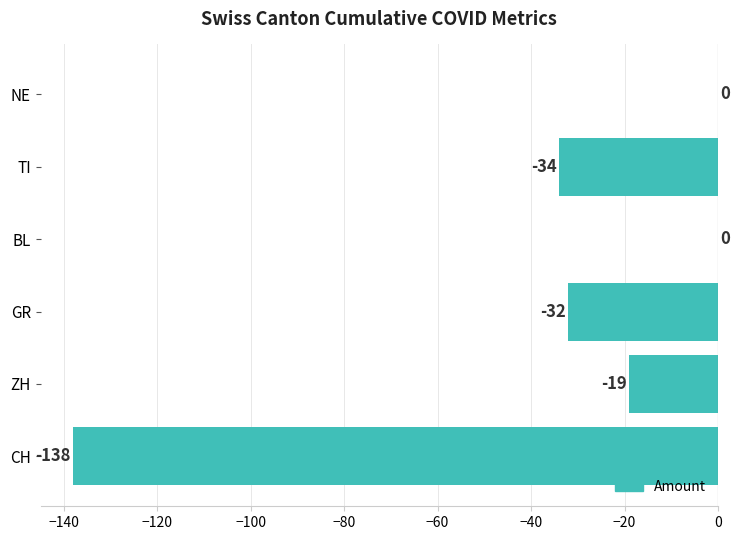

How many categories are shown in the chart?

6